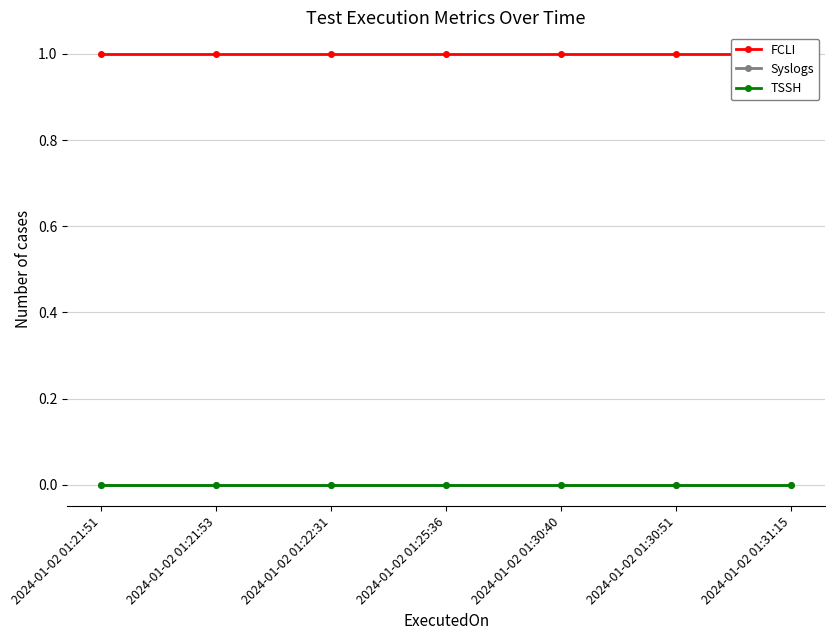

List the series in order of their peak value, highest first.

FCLI, Syslogs, TSSH